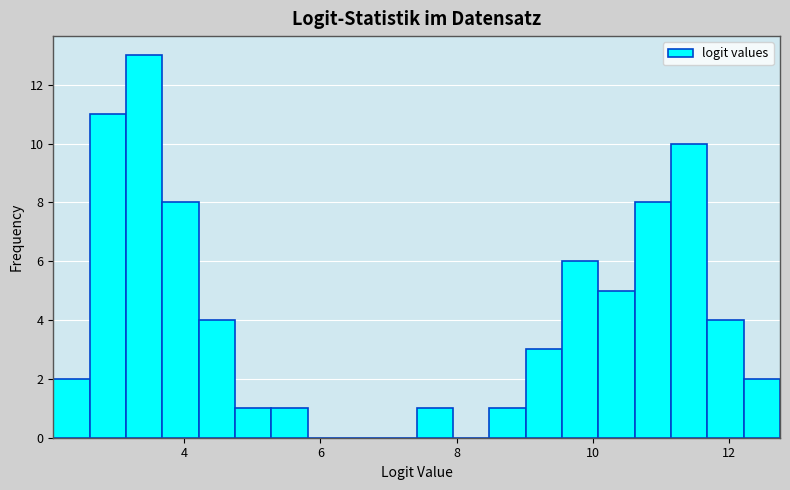

Around what value on the x-axis is the tallest bar? Give the approximate position of its centre, as read against the axis.

3.4